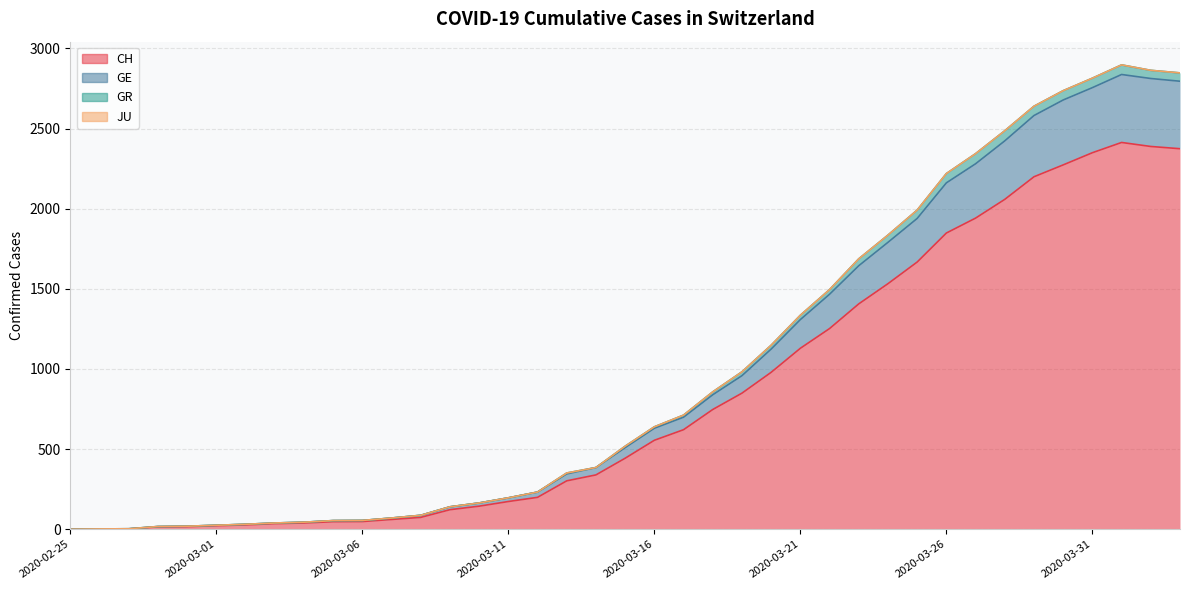

The GR series shows 232 at 2020-03-12. True or false?

True